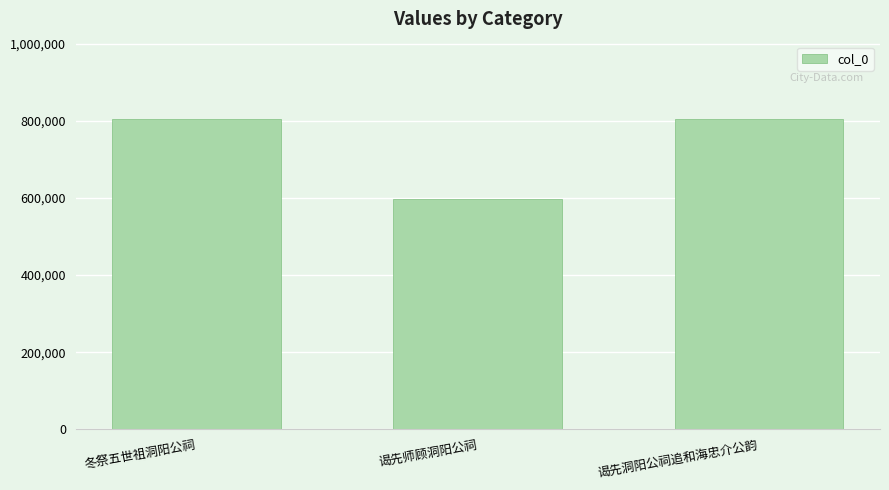

What is the change in value from 谒先师顾洞阳公祠 to 谒先洞阳公祠追和海忠介公韵?

+207171